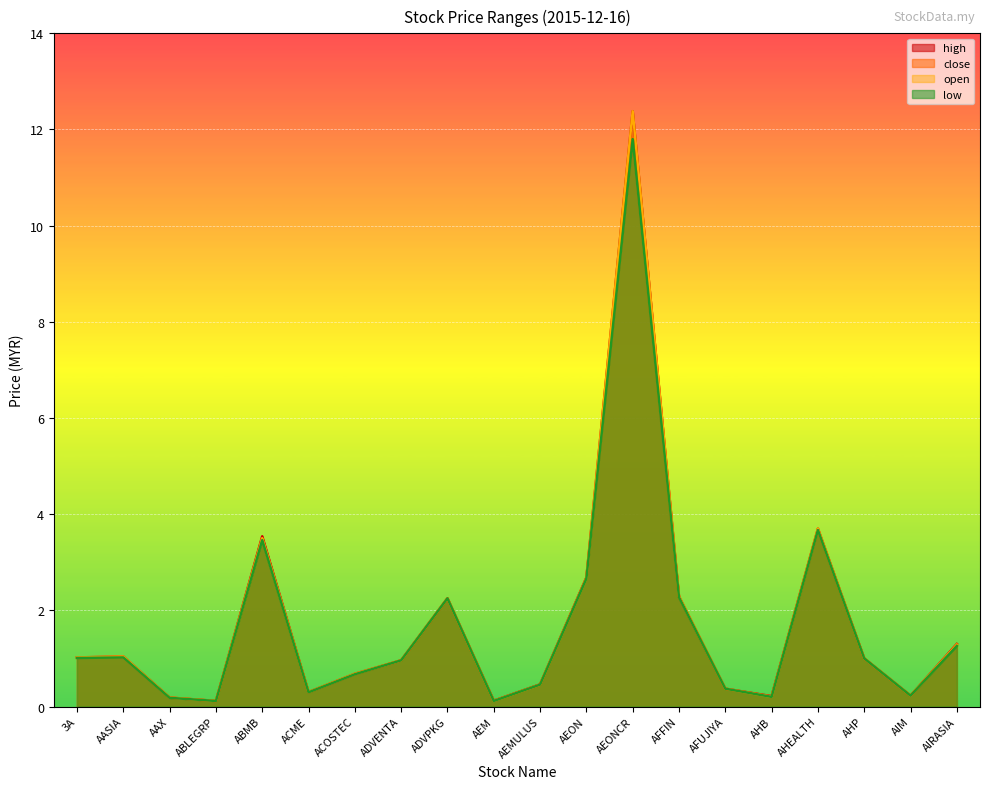

At how many categories does at least one series exceed 9?

1